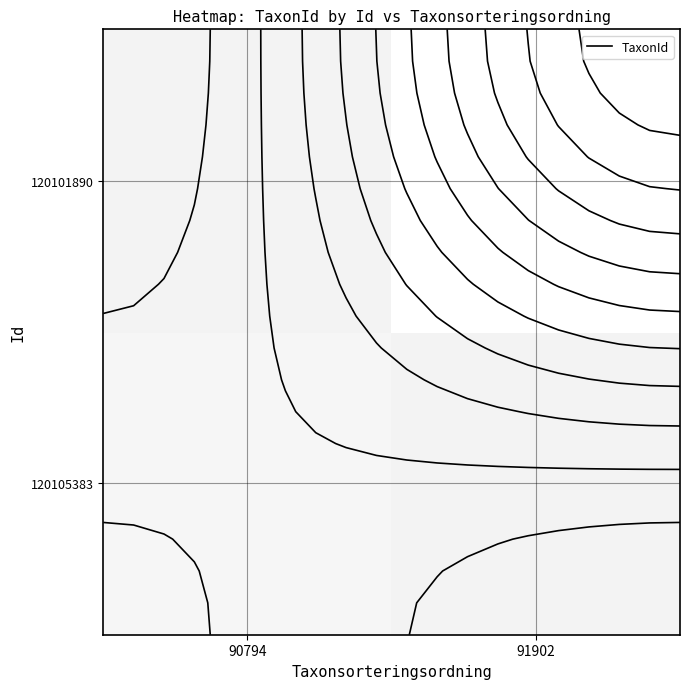

Rank the categories by 120105383 value from lowest to highest.

91902, 90794